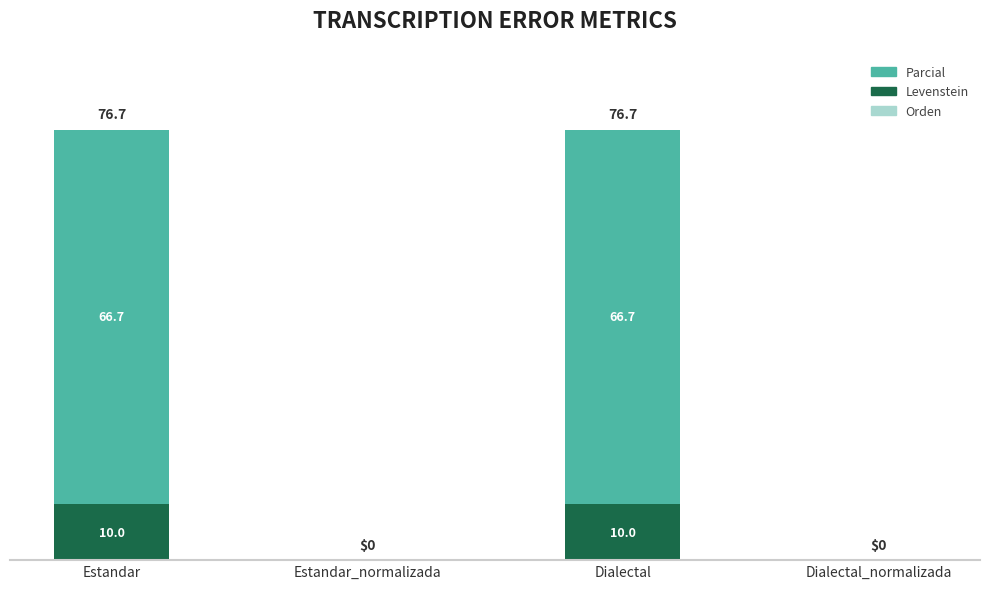

What is the maximum value for Levenstein?

10.0